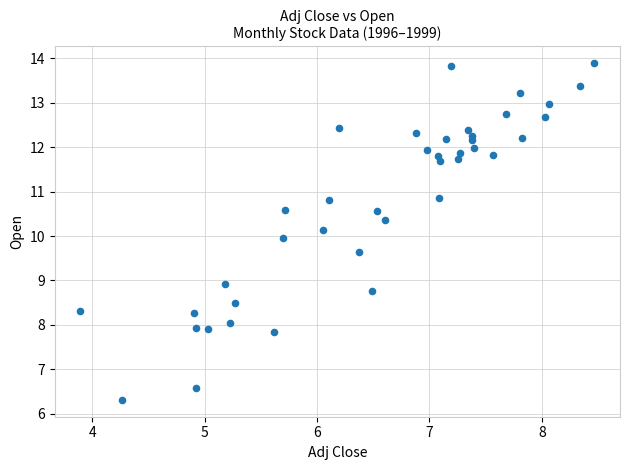

What is the range of Y values (max minus min)?

7.6